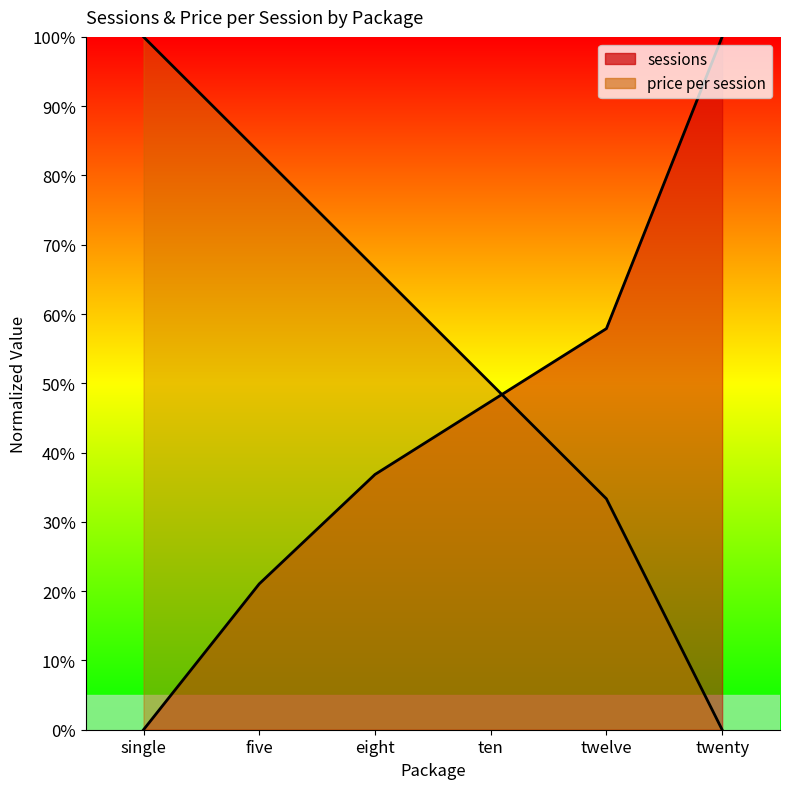

At which label is price per session closest to 50?

ten